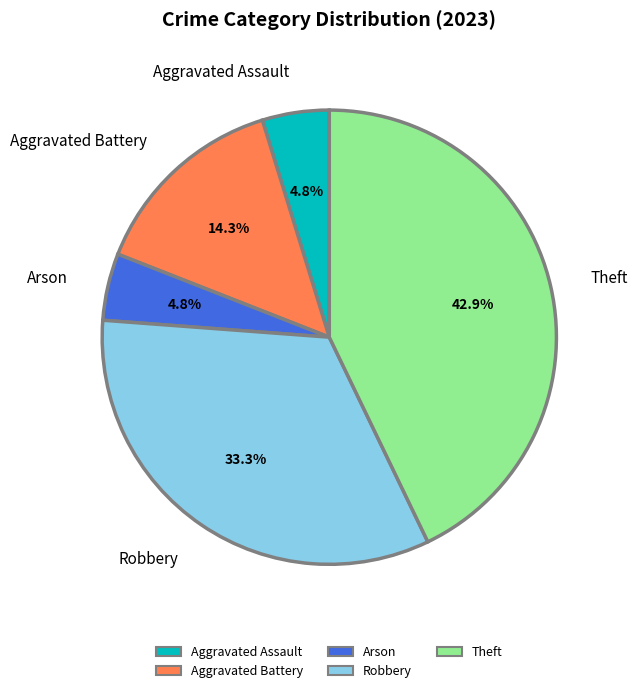

Count the number of slices in the pie.

5